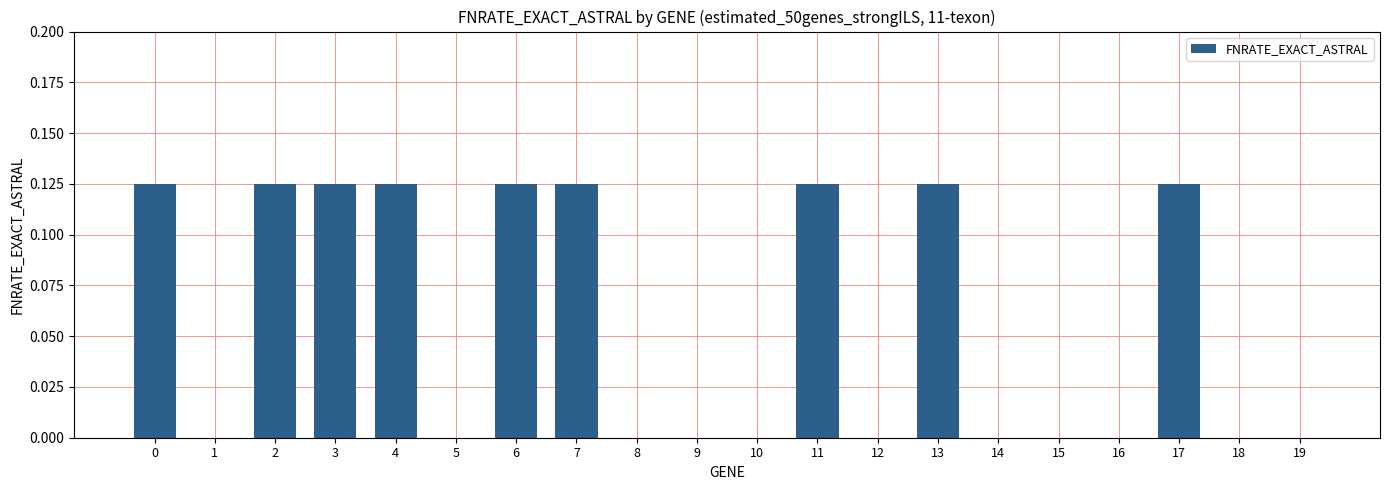

The value at 19 is 0.1. True or false?

False